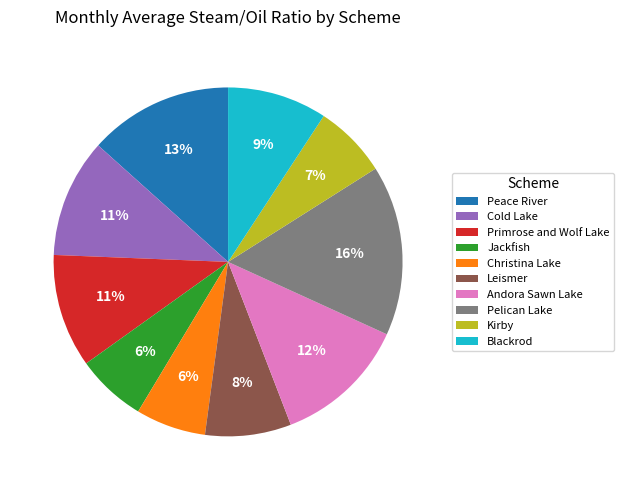

How many segments does this pie chart have?

10